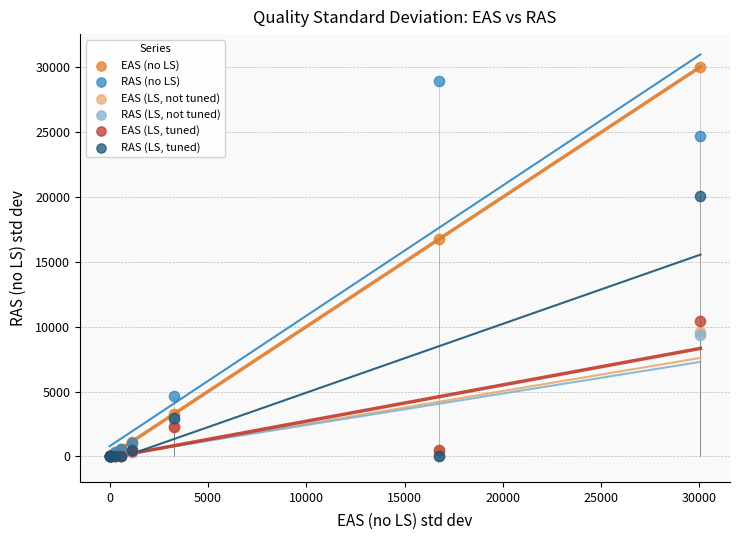

In the EAS (LS, tuned) series, what Y value is closest to 5231?

2286.9